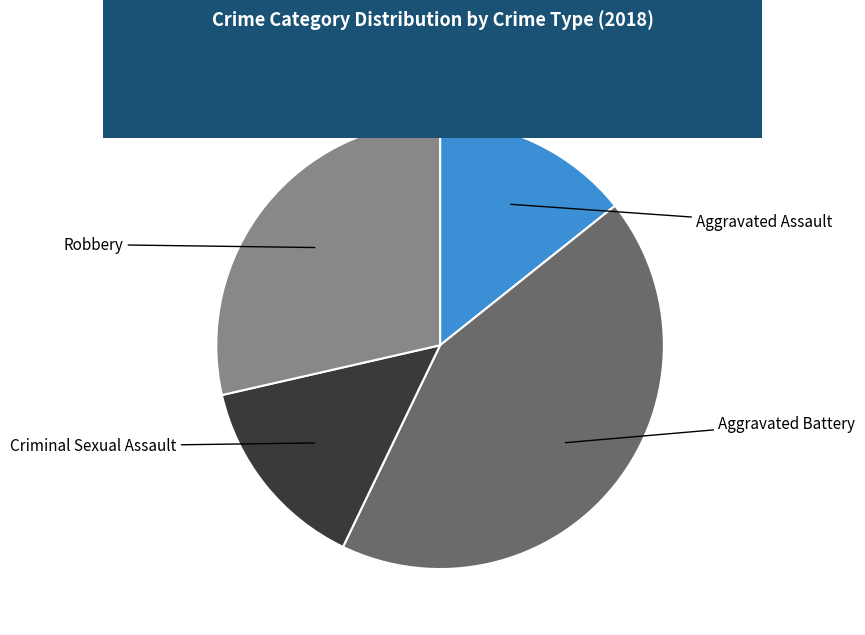

Is there any slice that represents more than half of the pie?

No